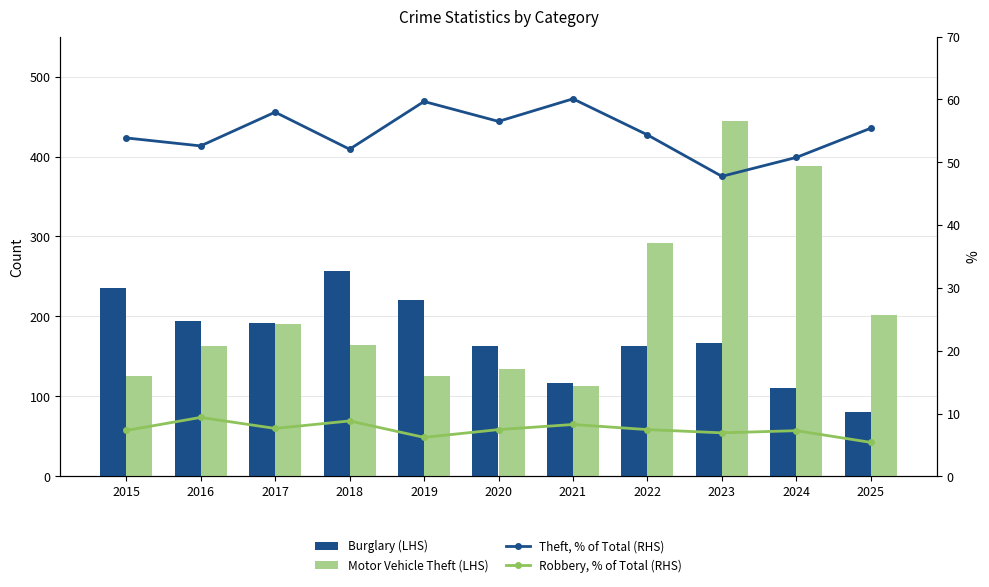

The Robbery, % of Total (RHS) series shows 8.8 at 2018. True or false?

True